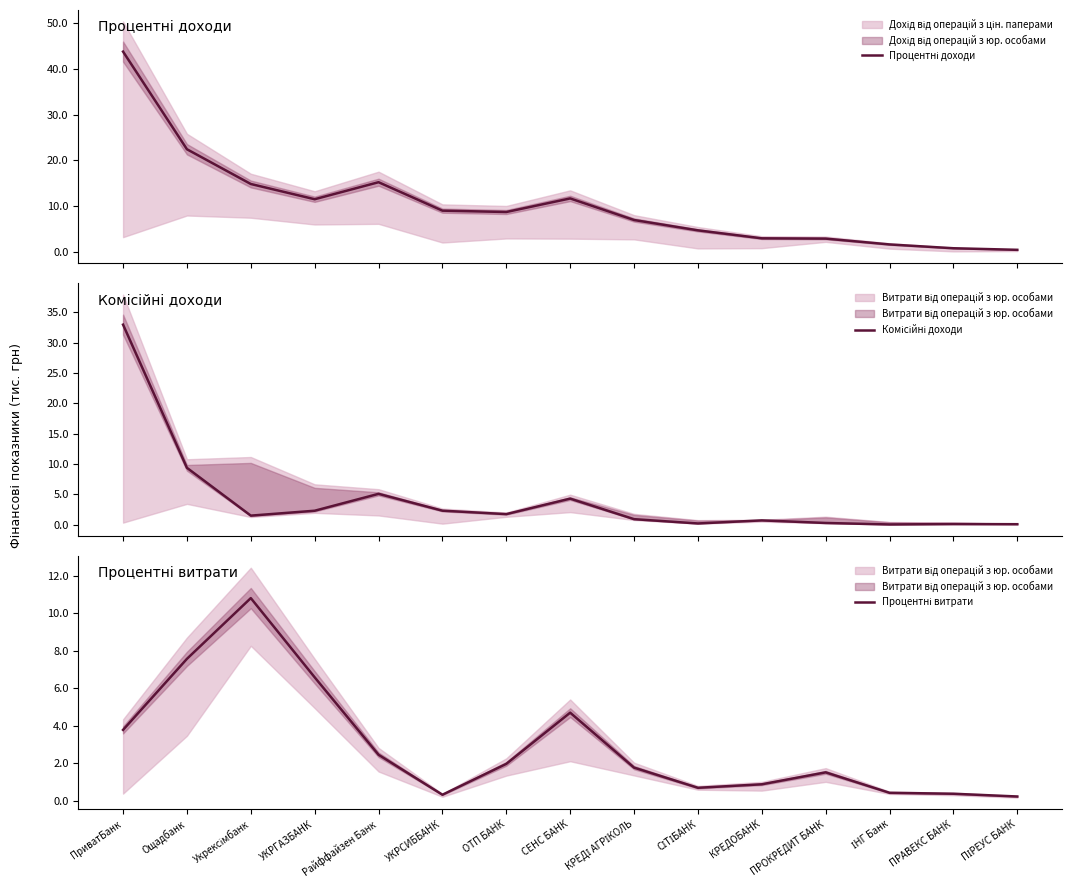

True or false: Процентні доходи has more than 1 points higher than both neighbors.

True